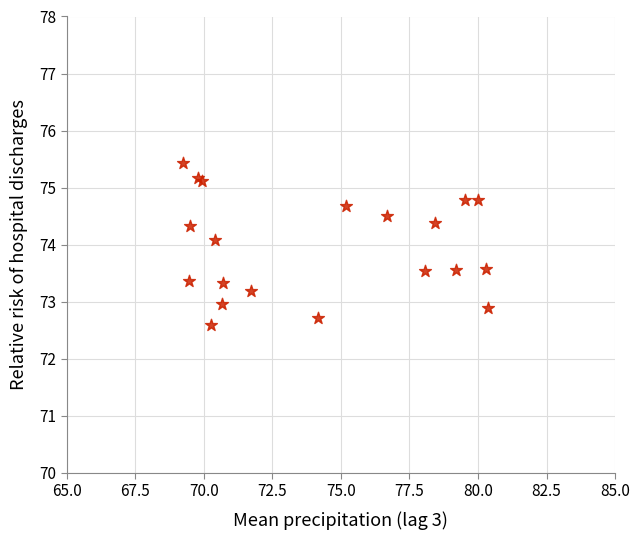

What Y value in the scatter plot is closest to 74?

74.1